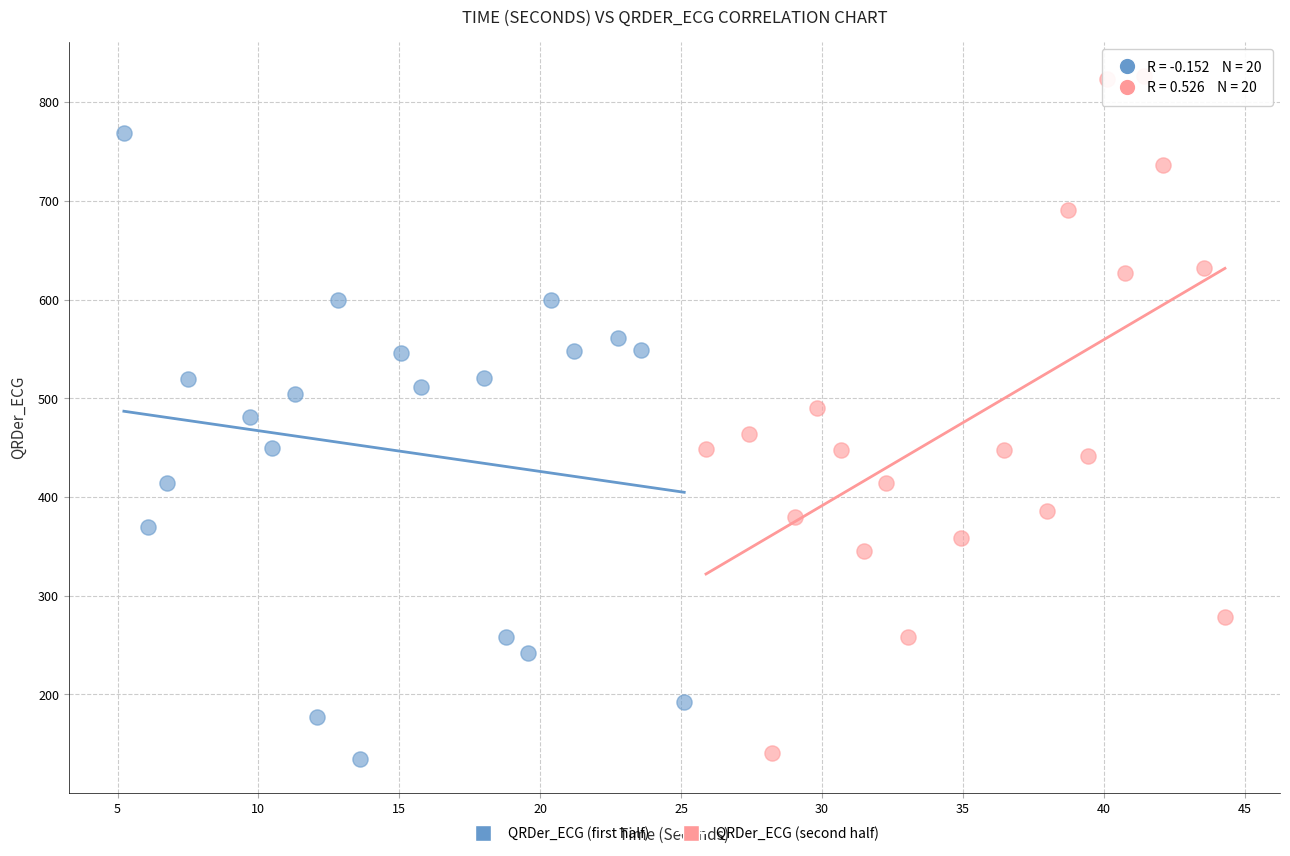

Which series contains the lowest Y value?

QRDer_ECG (first half)